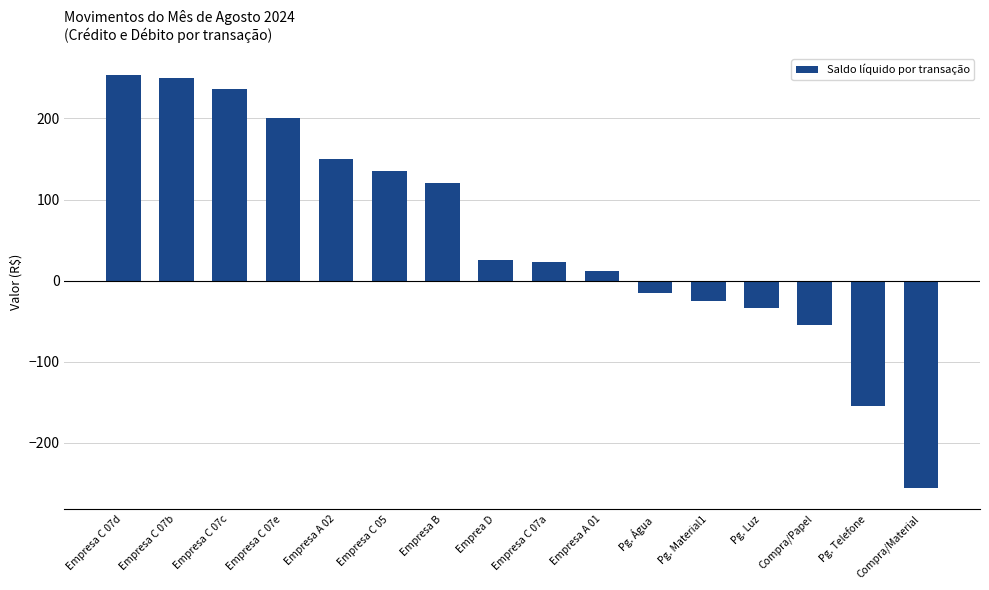

The chart shows a value of 256 at Empresa A 02. True or false?

False